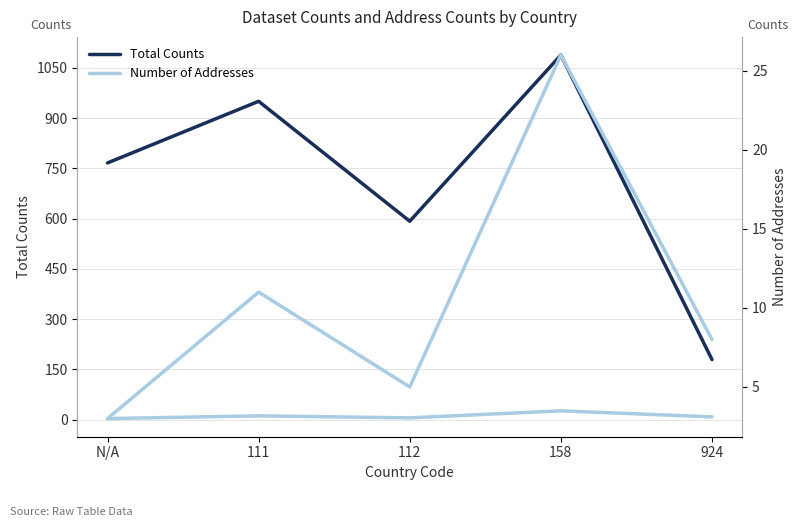

Which series has the largest total across all categories?

Total Counts